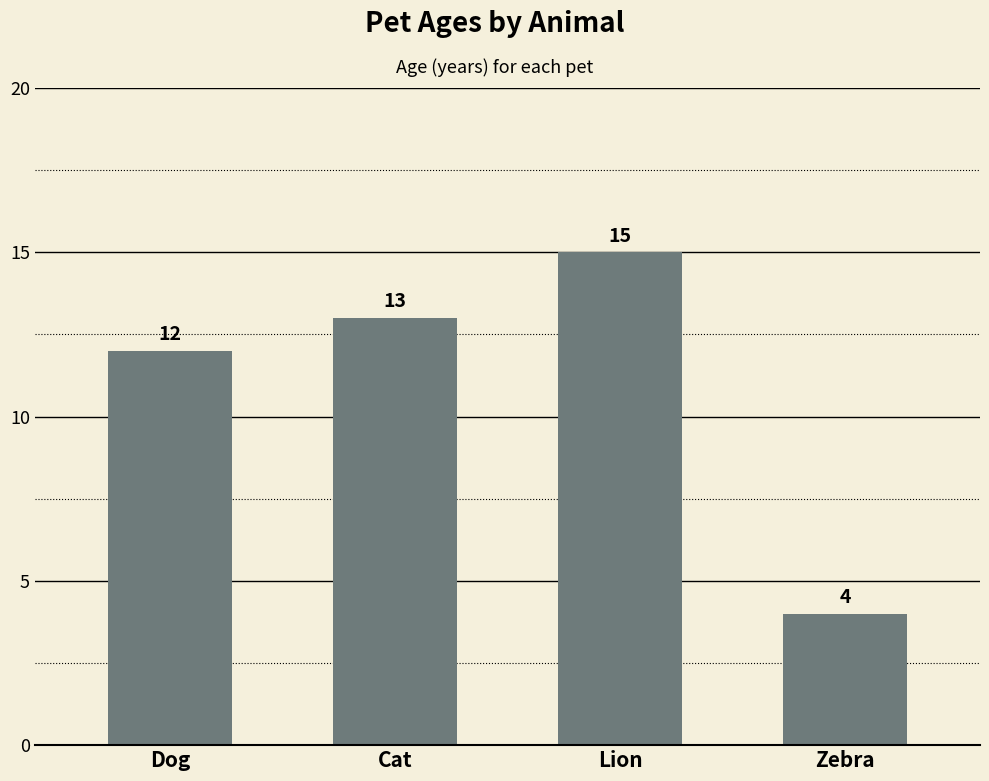

What is the average value?

11